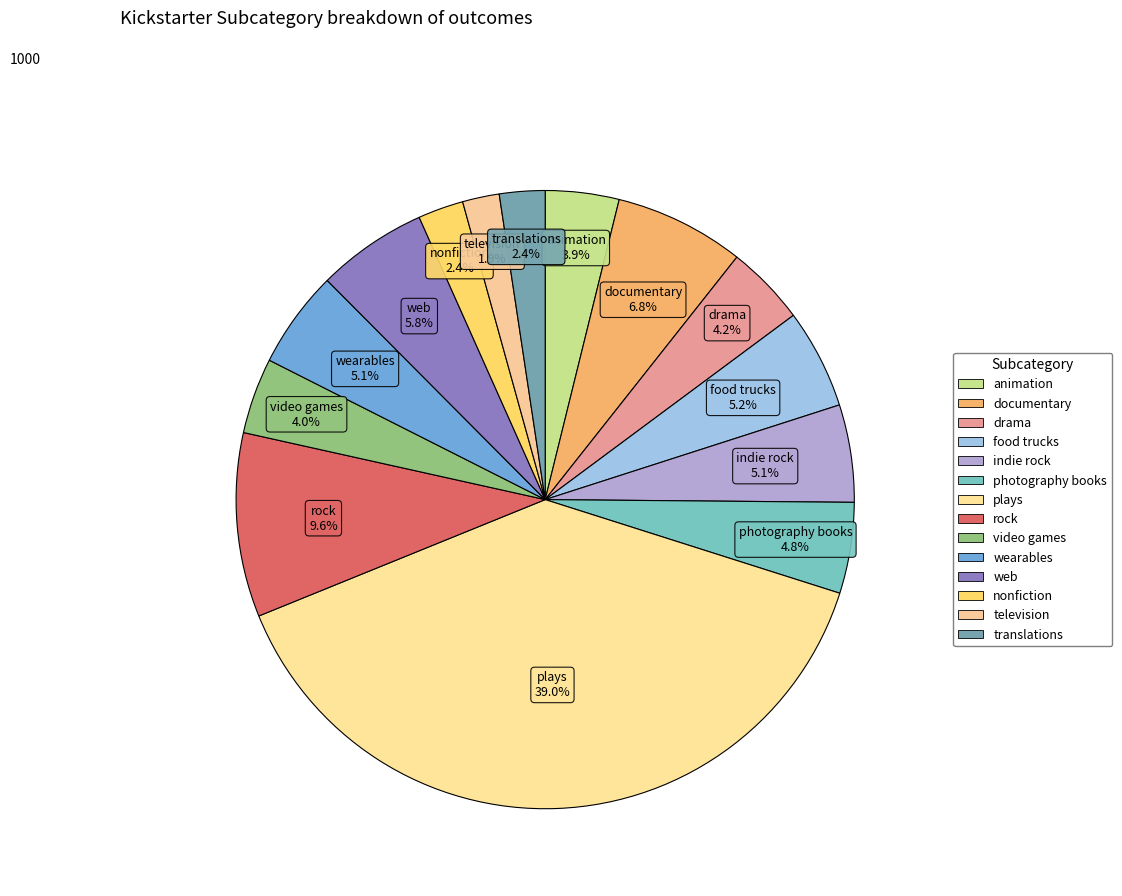

Does any single category account for the majority?

No